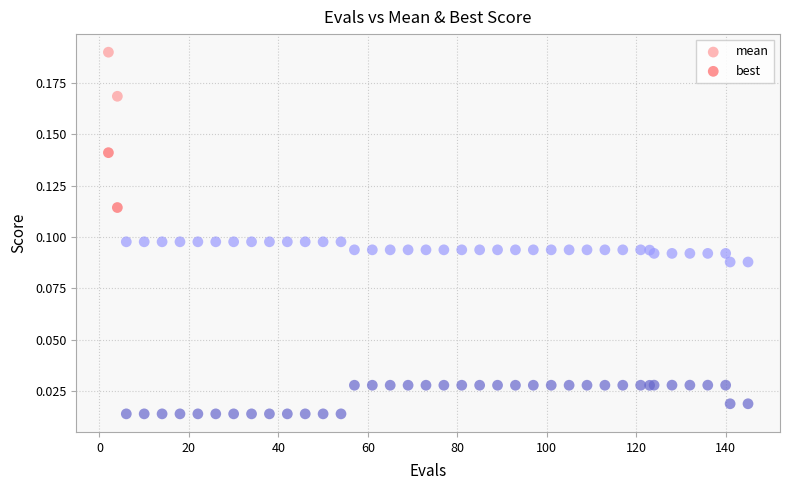

What are all the series names shown in the legend?

mean, best